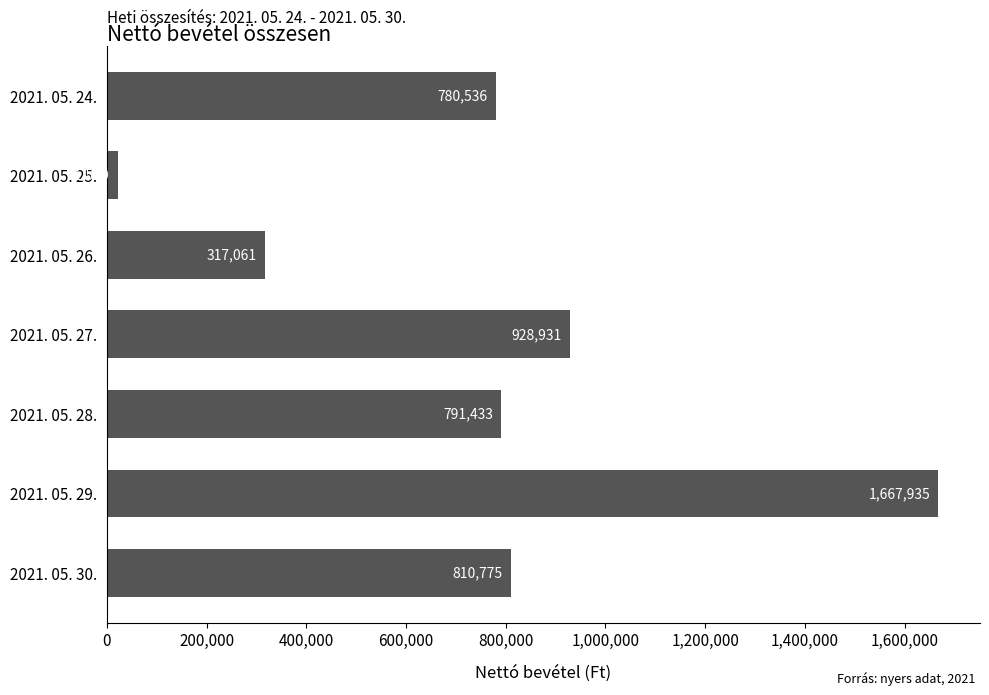

What is the change in value from 2021. 05. 25. to 2021. 05. 30.?

+789255